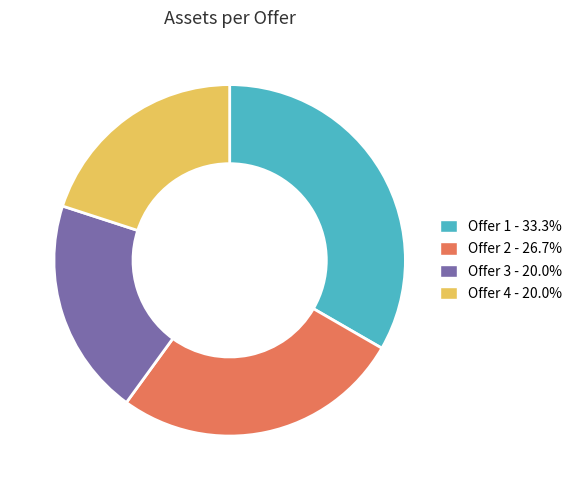

Between Offer 2 and Offer 3, which is larger?

Offer 2